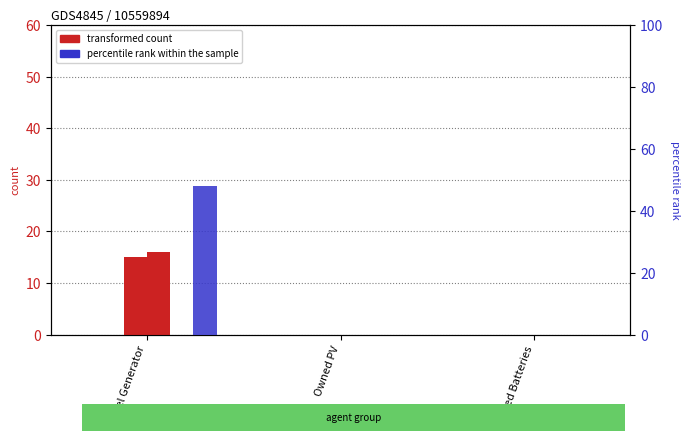

What is the total value across all series at Diesel Generator?

79